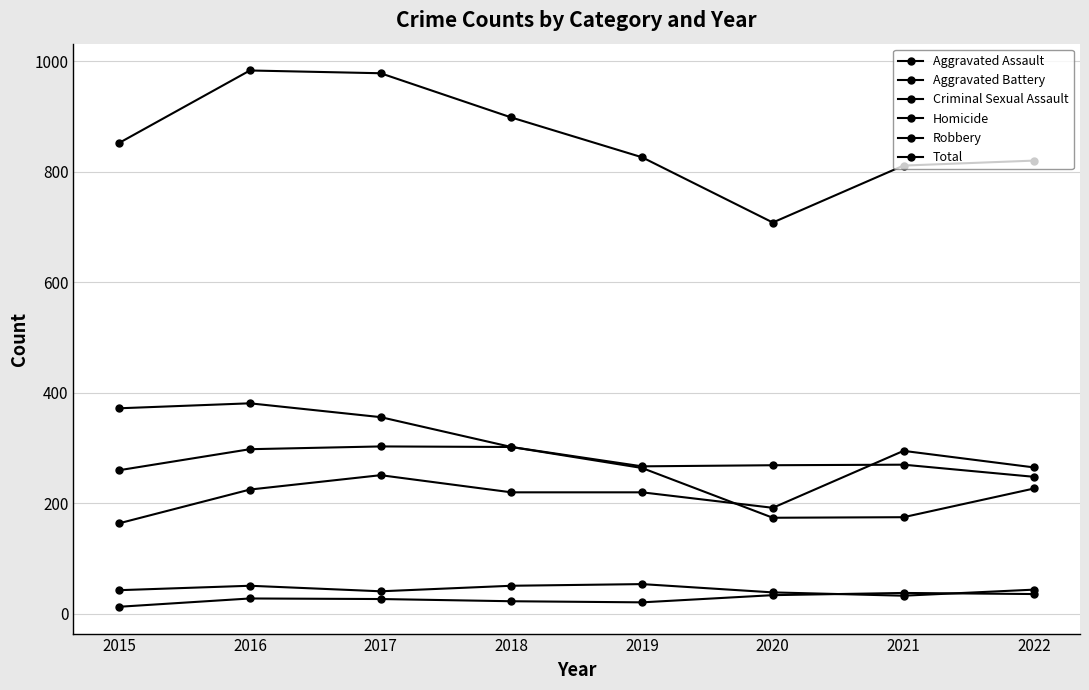

How many lines are shown in the chart?

6